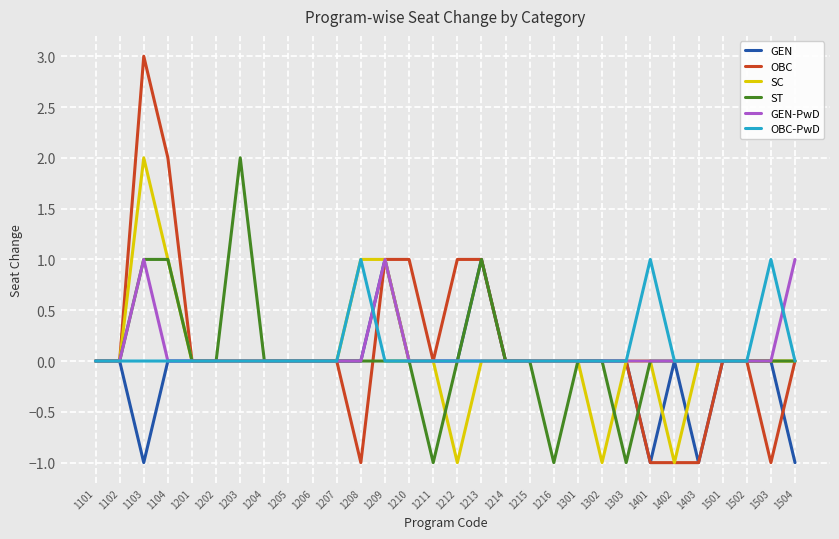

What is the maximum value shown in the chart?

3